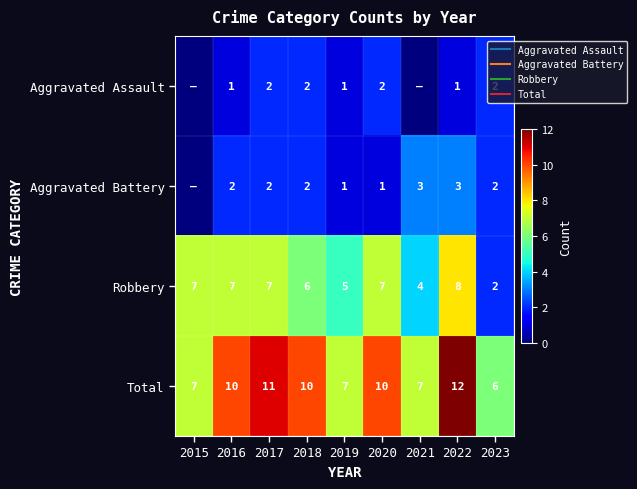

Which series has the largest range (max minus min)?

Robbery